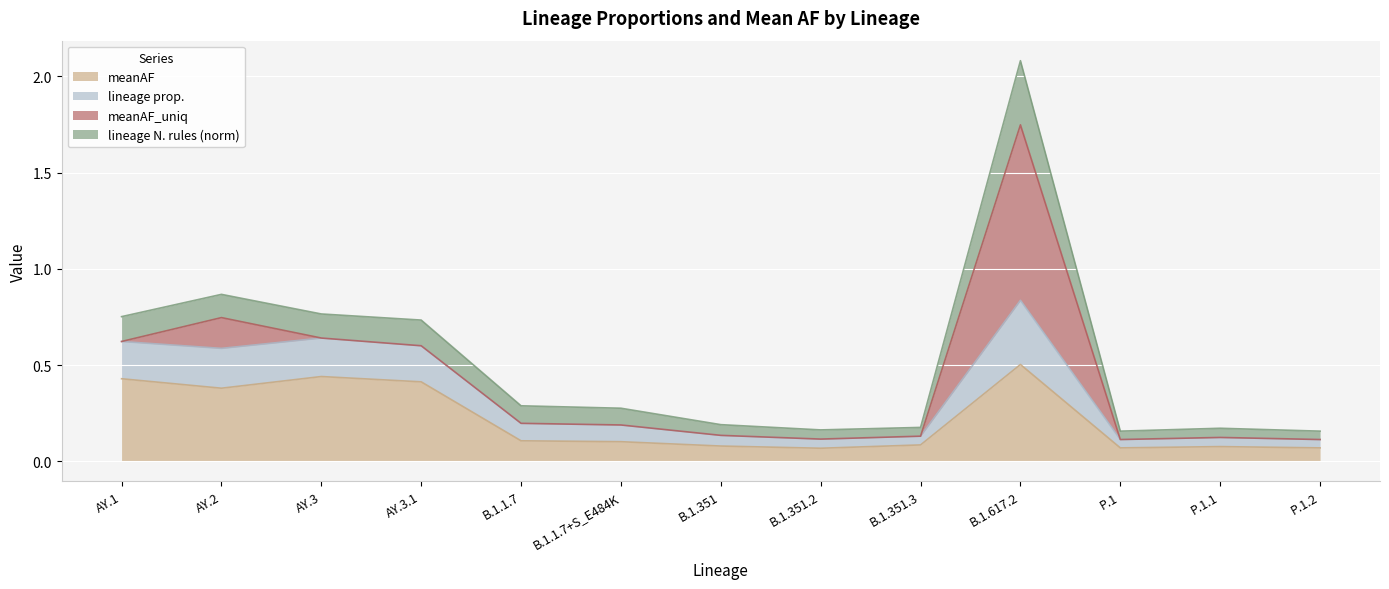

Which series has the largest total across all categories?

lineage N. rules (norm)